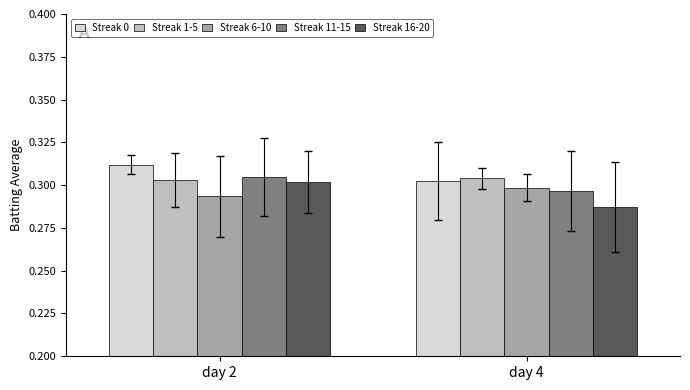

Where is Streak 6-10 nearest to the value 0?

day 2